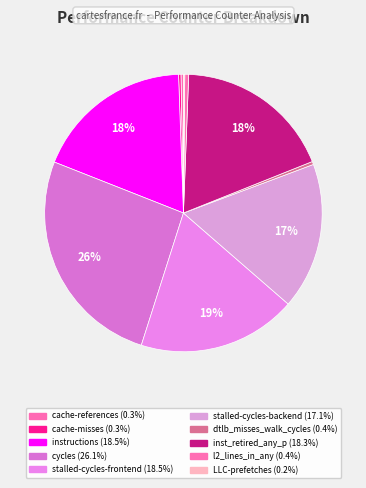

Count the number of slices in the pie.

10